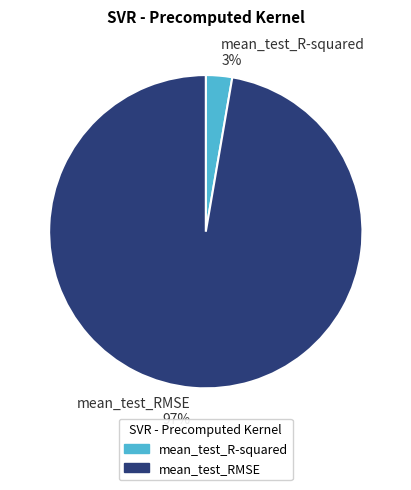

Is there any slice that represents more than half of the pie?

Yes